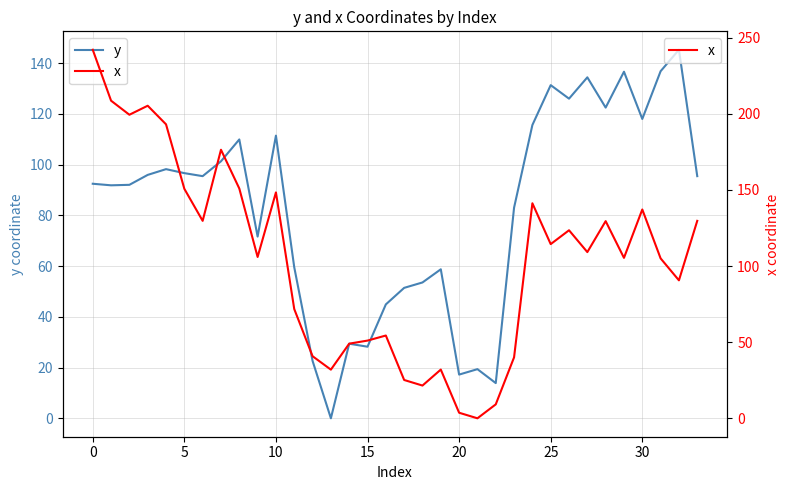

How many values in the x series exceed 109?

17